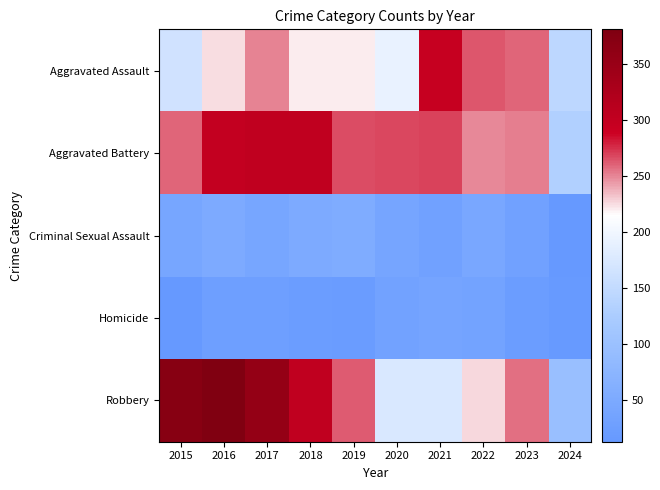

At how many categories does at least one series exceed 54?

10